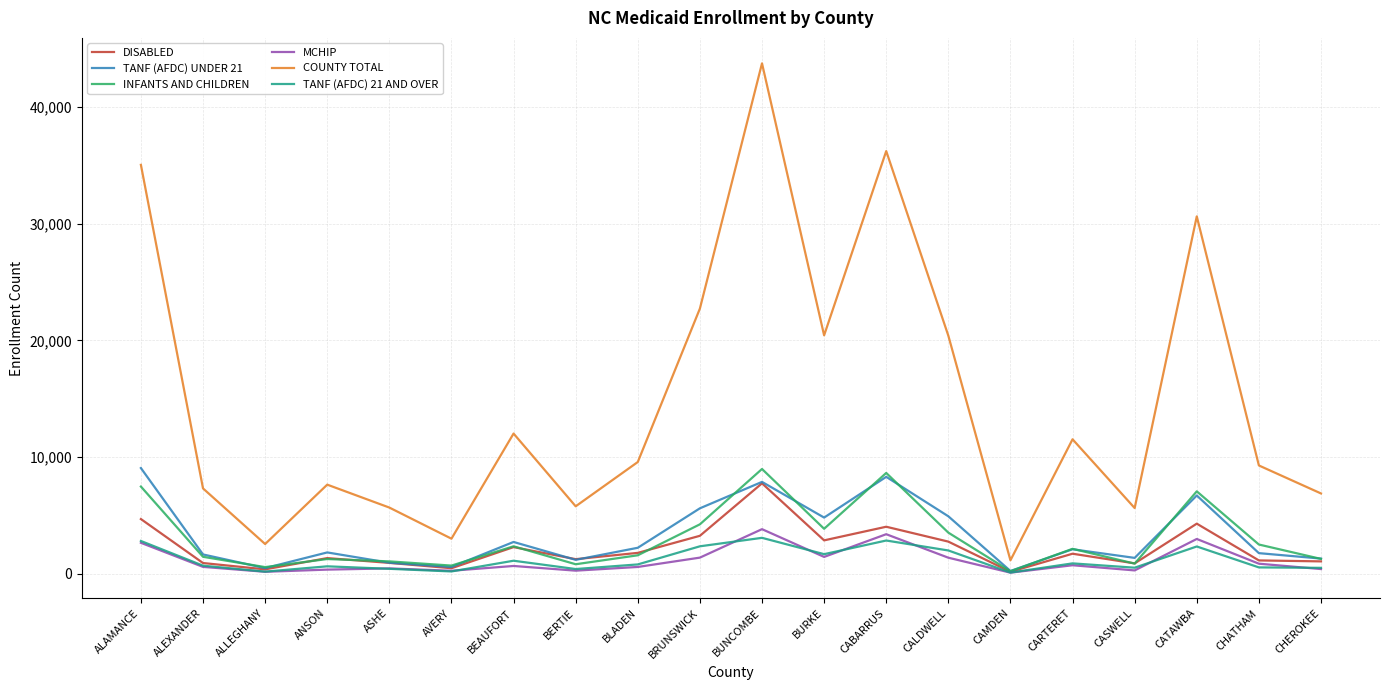

What is the average value of the DISABLED series?

2201